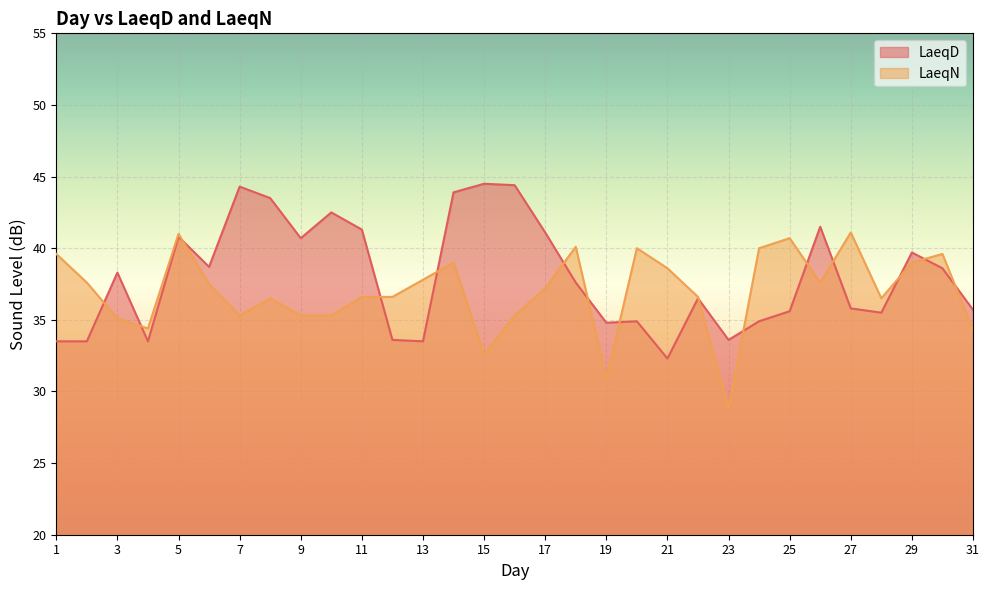

Where is LaeqN nearest to the value 34?

31